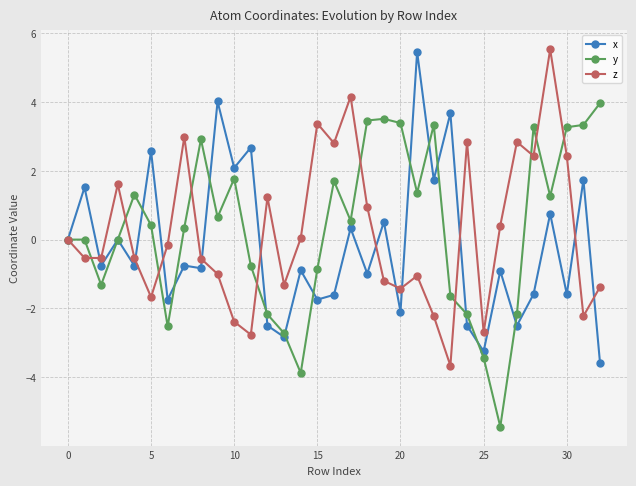

Which series has the widest spread of values?

y